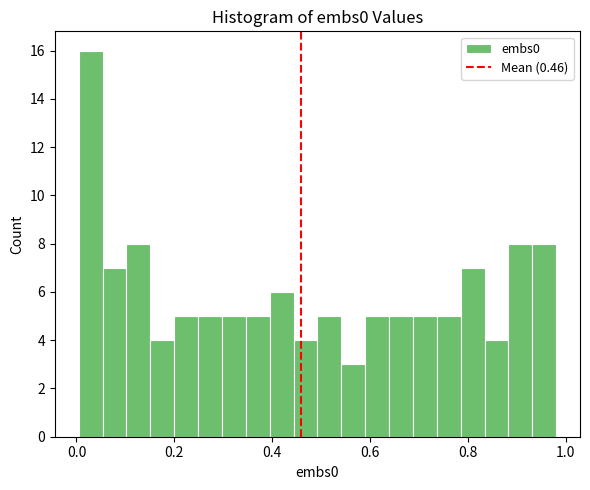

Around what value on the x-axis is the tallest bar? Give the approximate position of its centre, as read against the axis.

0.02